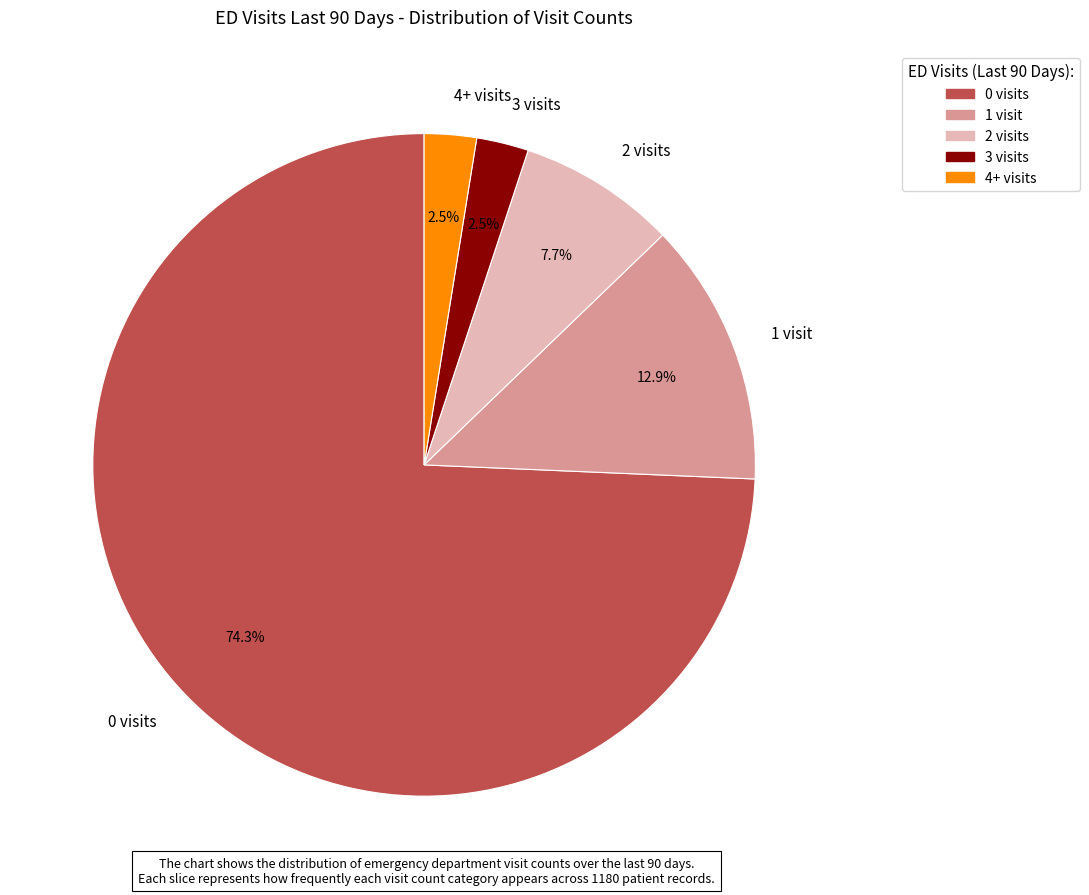

What is the largest slice in the pie chart?

0 visits